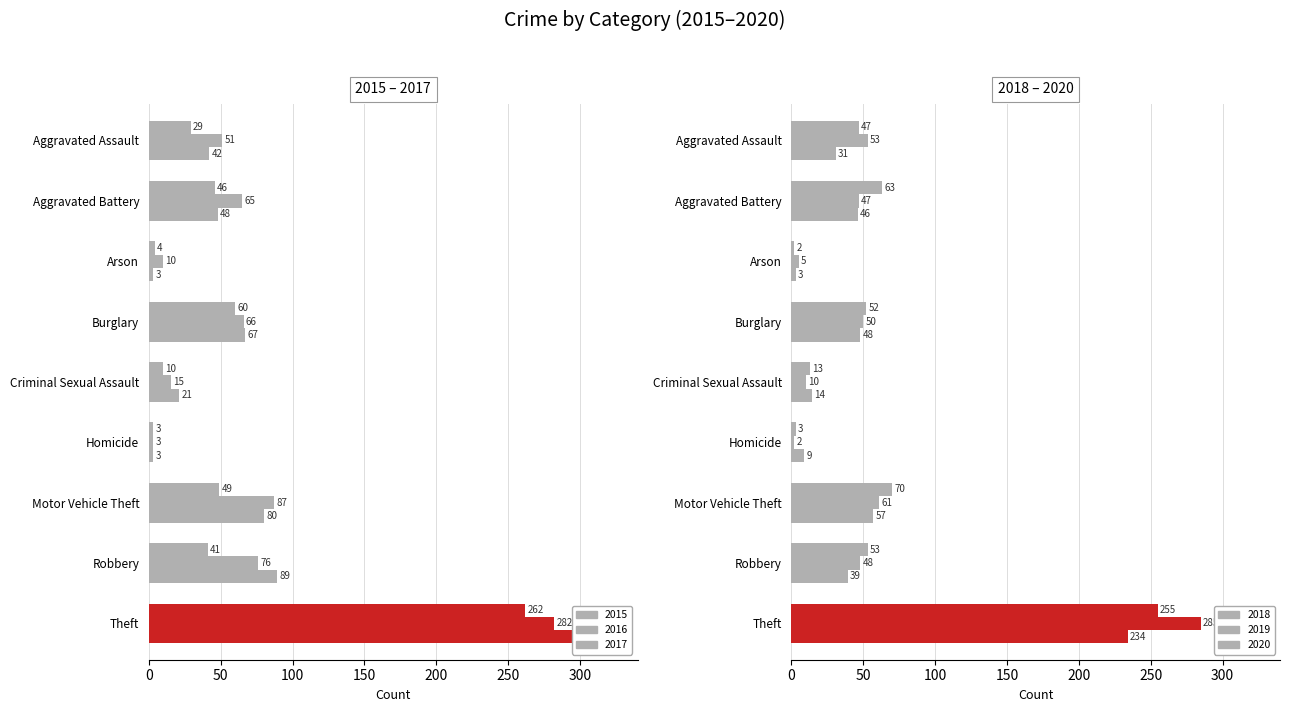

Between Criminal Sexual Assault and Theft, which series saw the biggest shift?

2017